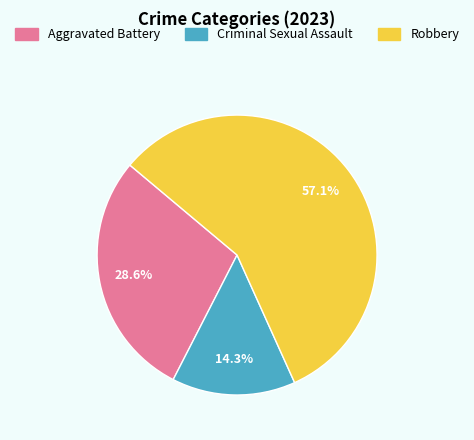

What is the largest slice in the pie chart?

Robbery